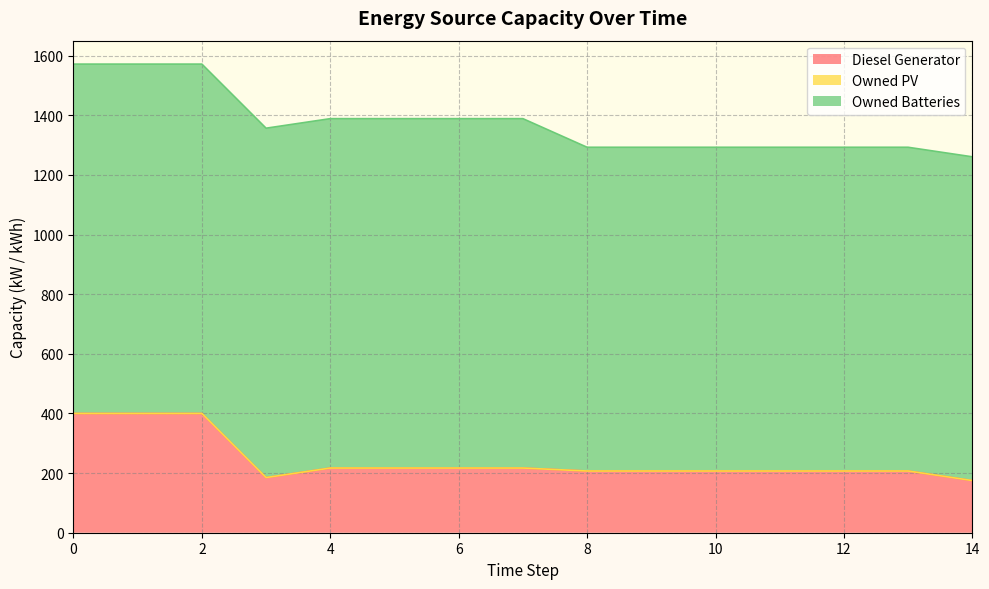

Which series has the widest spread of values?

Diesel Generator